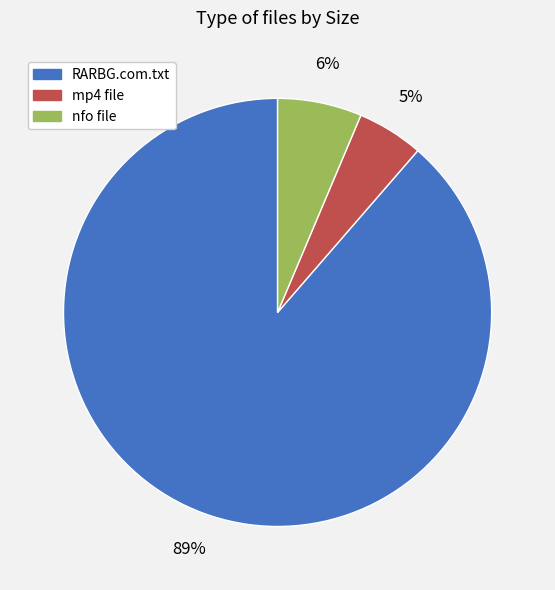

Is there any slice that represents more than half of the pie?

Yes